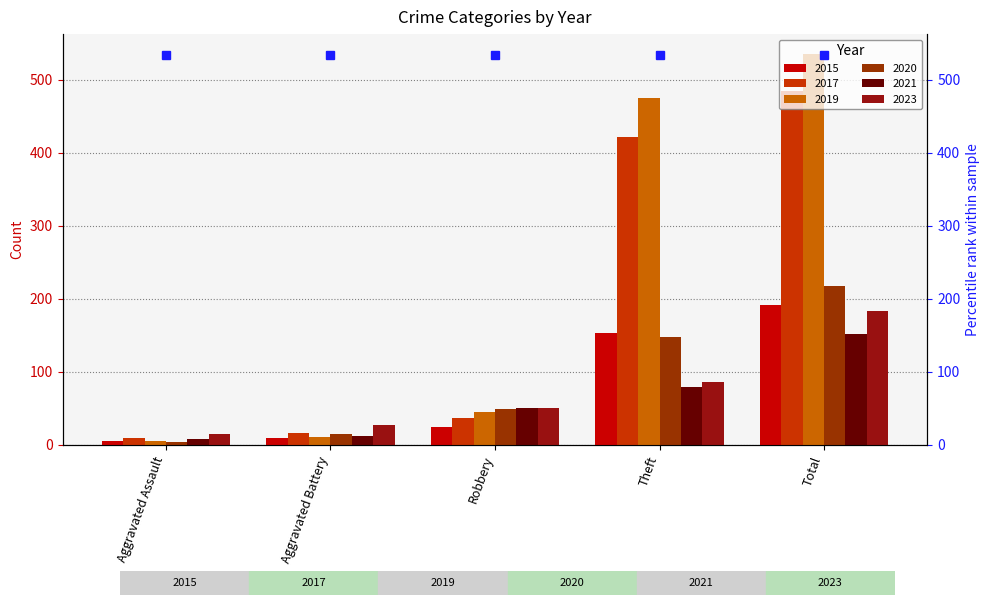

Between Total and Aggravated Battery, which is larger?

Total